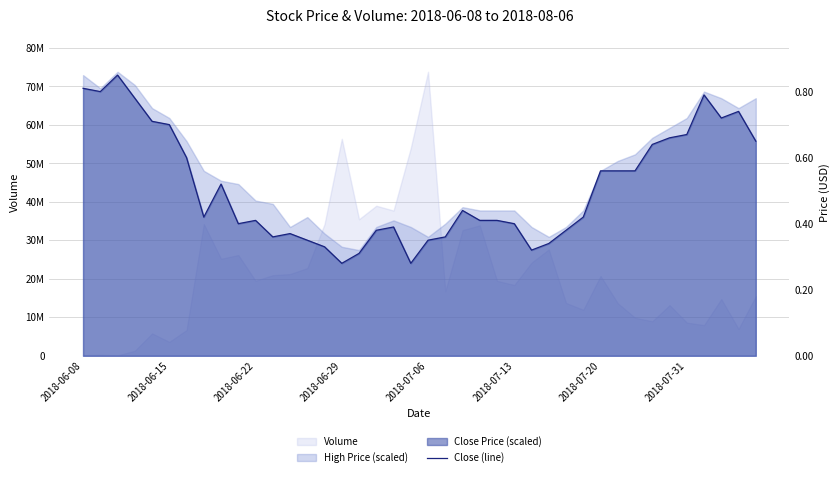

How many values are below 36039369?

19